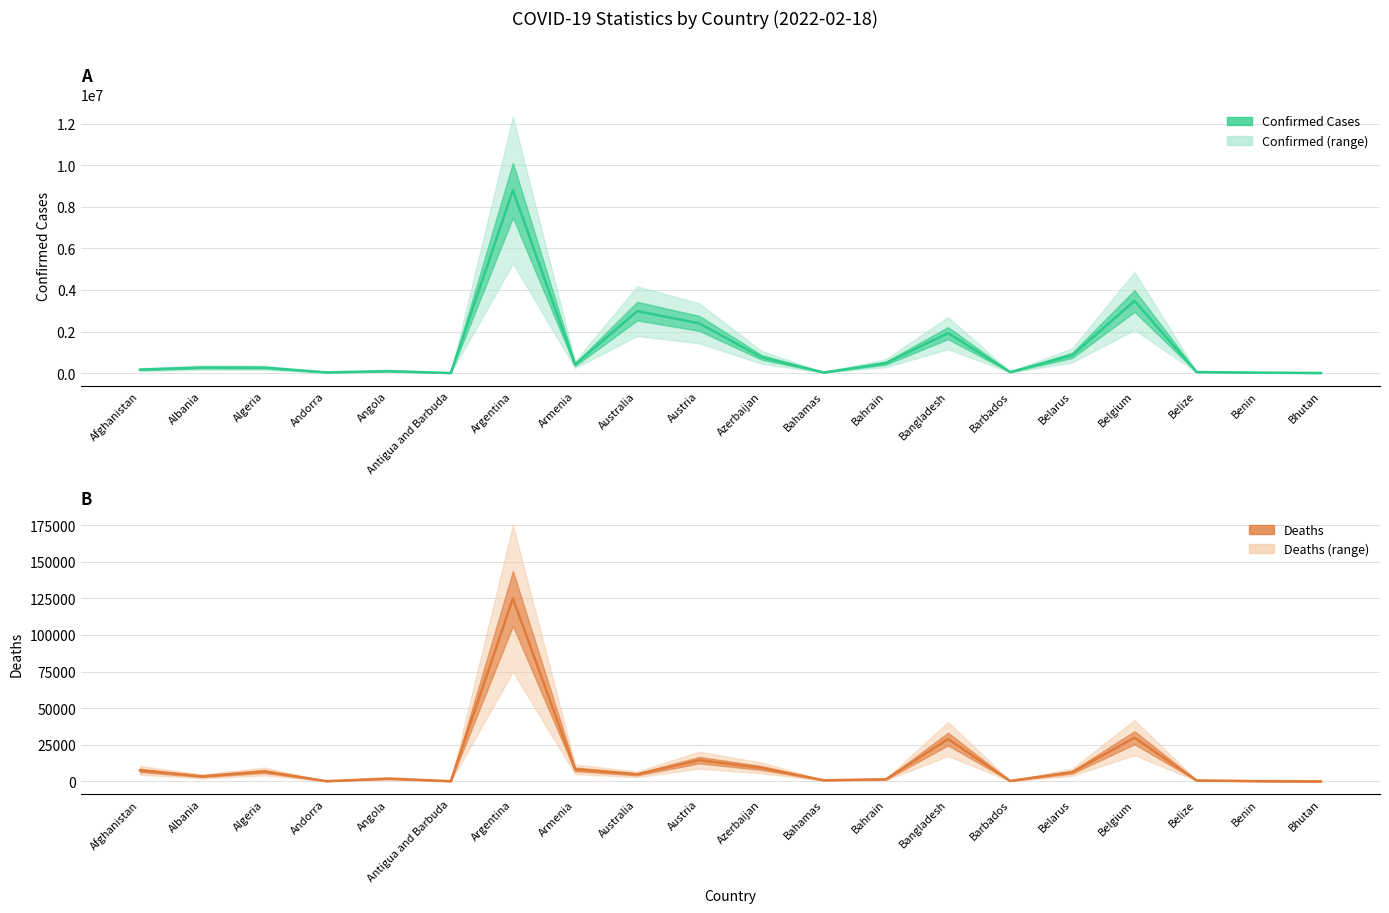

Reading left to right, what are all the values shown in this chart?

Confirmed: 171673	269301	263369	37522	98585	7395	8799858	411878	2983849	2393576	764202	33005	481512	1926570	52909	859884	3473015	55975	26567	8683
Deaths: 7524	3430	6772	150	1899	135	124924	8253	4827	14503	9157	768	1433	28907	307	6313	29832	633	163	5